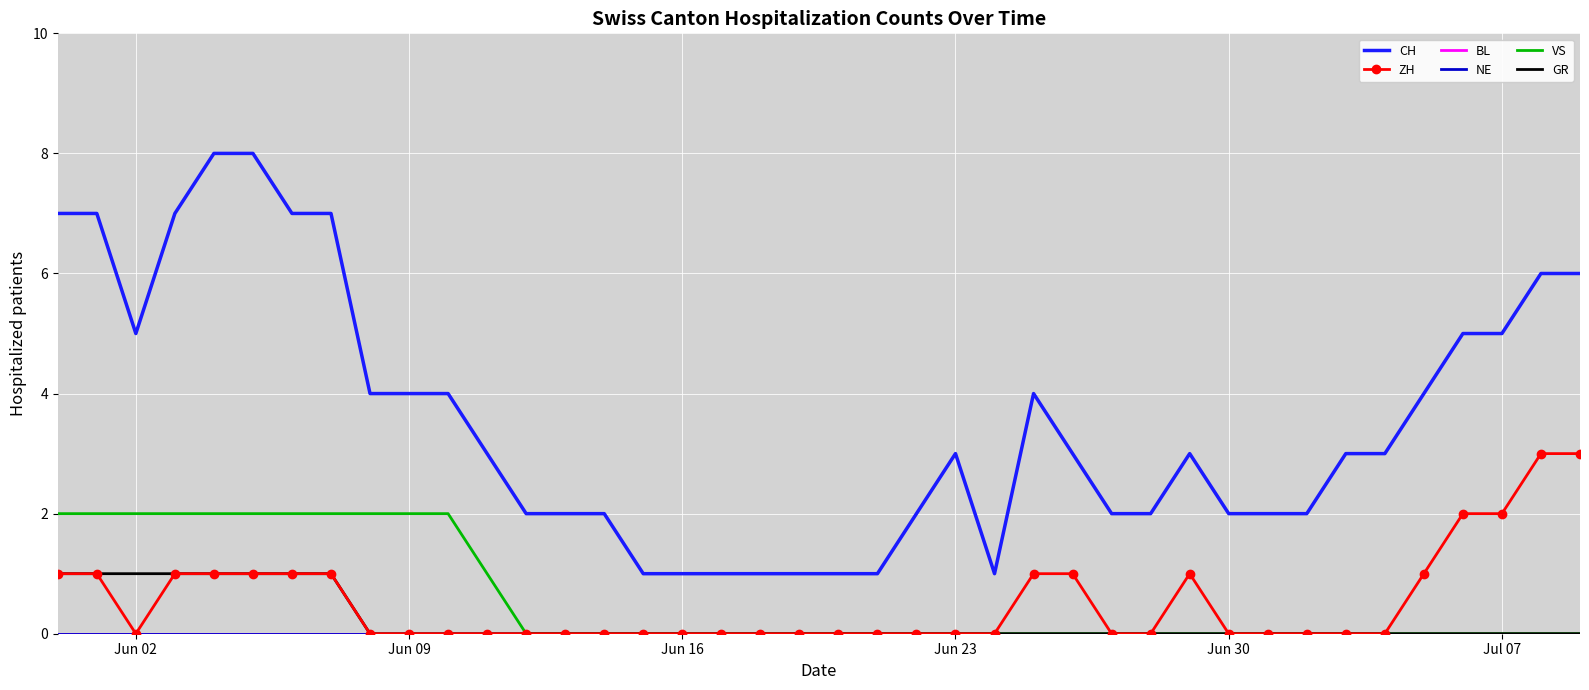

List the series in order of their peak value, highest first.

CH, ZH, VS, GR, BL, NE